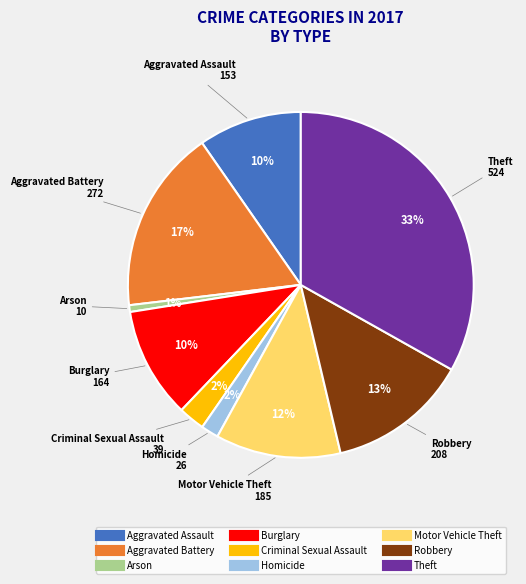

Which slice is the largest?

Theft